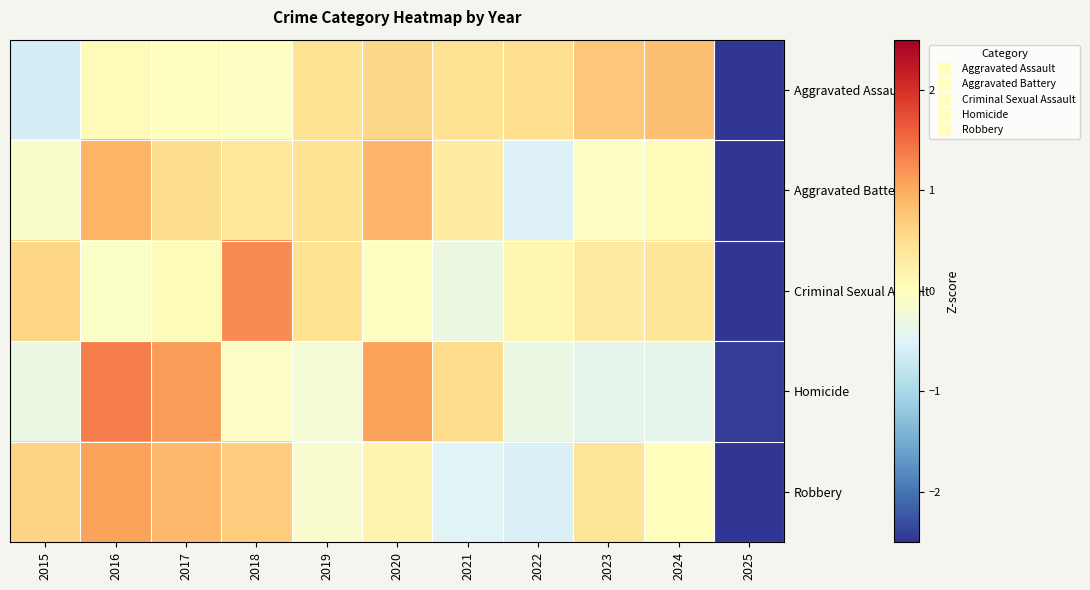

At which category does the chart reach its peak across all series?

2016